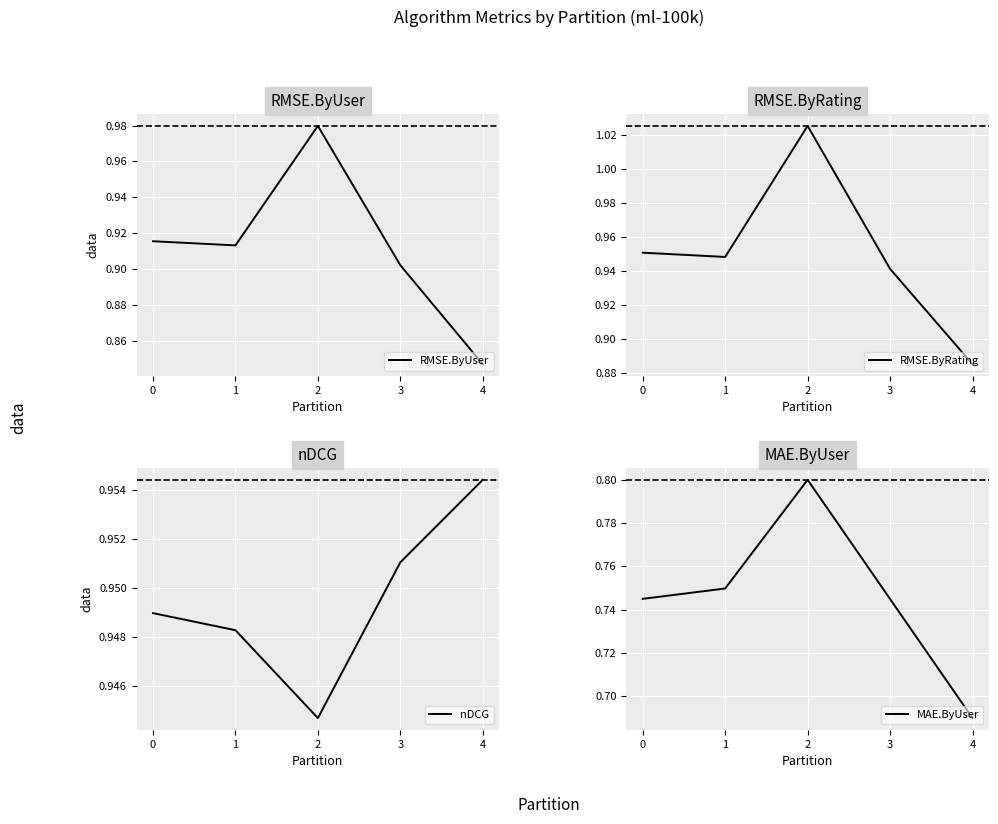

What is the average value of the MAE.ByUser series?

0.7